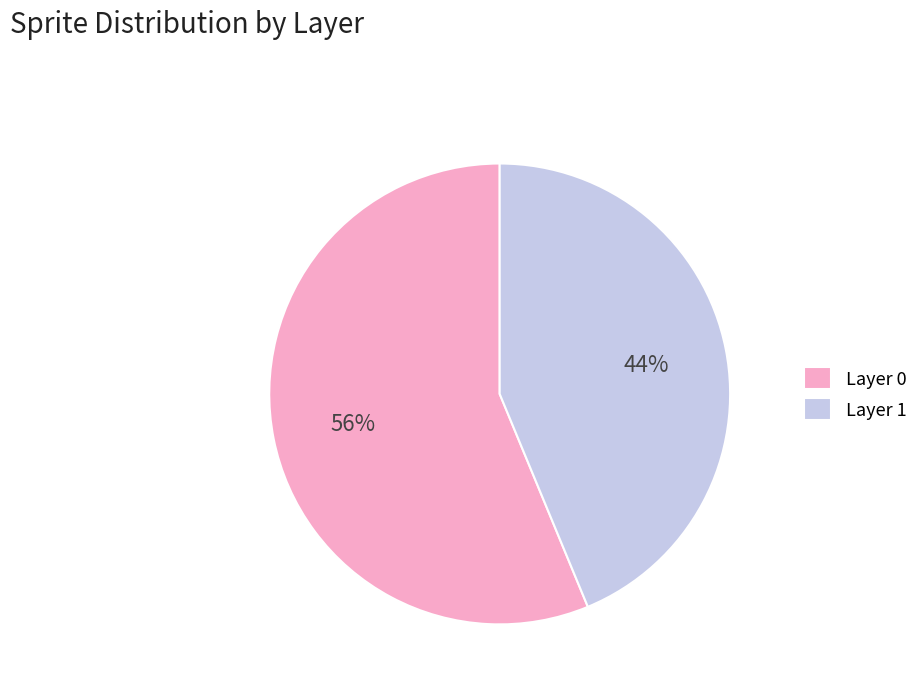

Which slice is the largest?

Layer 0